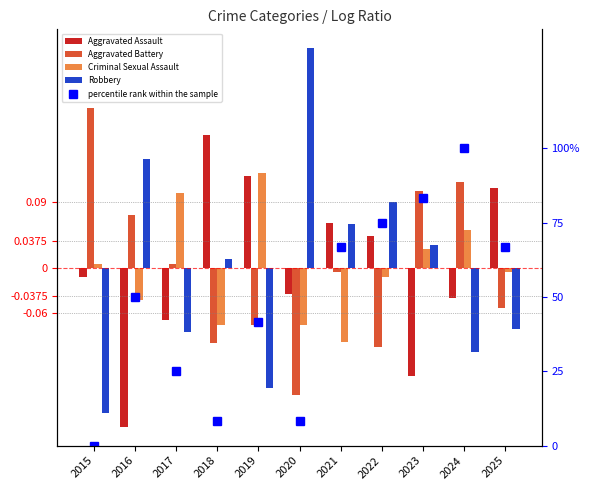

How many values in Criminal Sexual Assault are below zero?

6